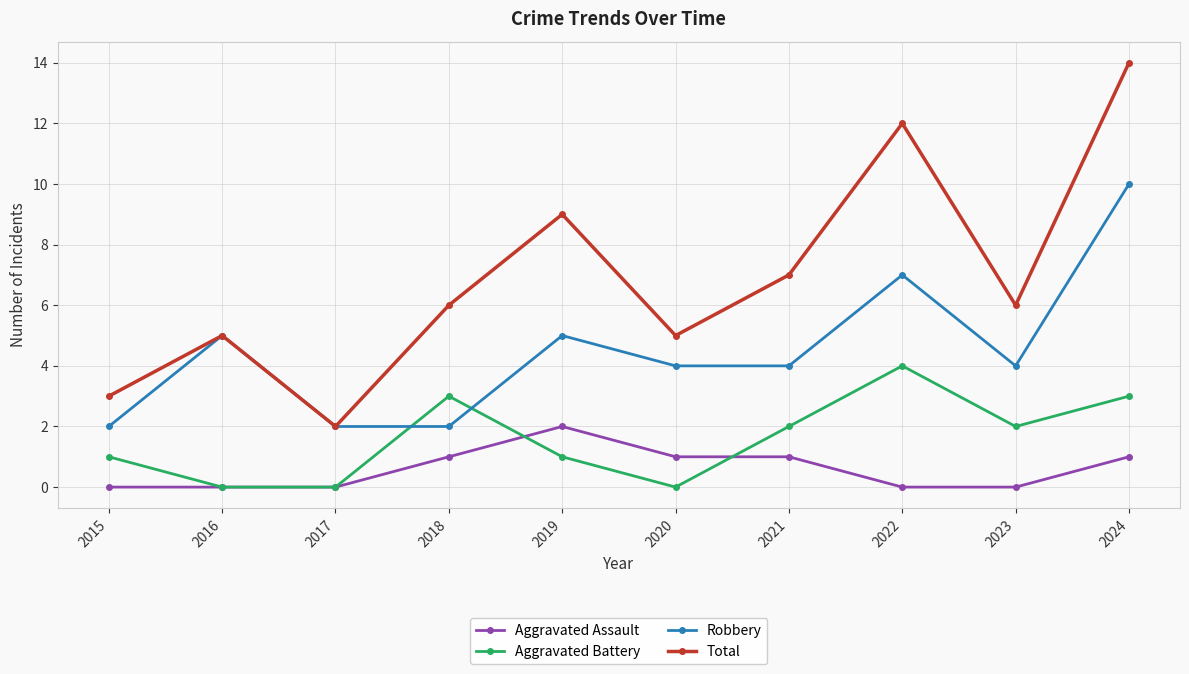

What is the difference between the Aggravated Battery values at 2023 and 2016?

2